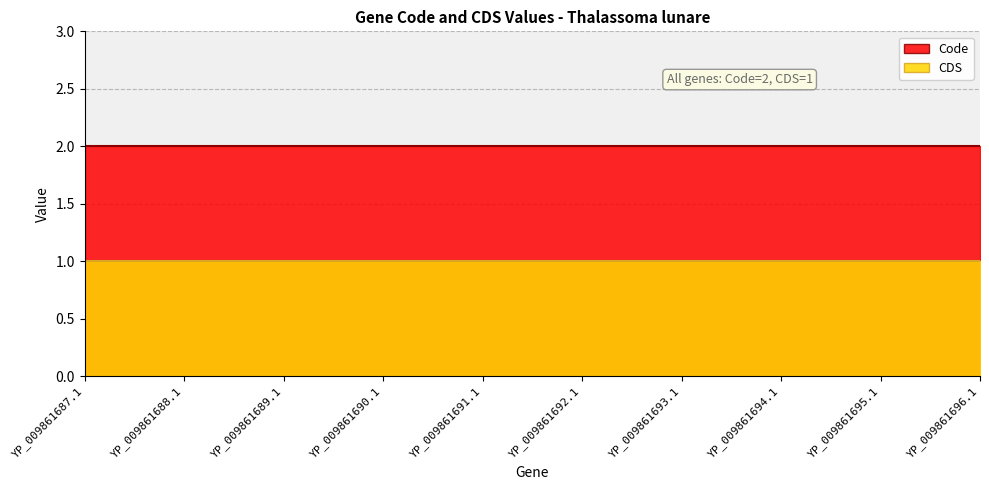

Does the chart have visible grid lines?

Yes